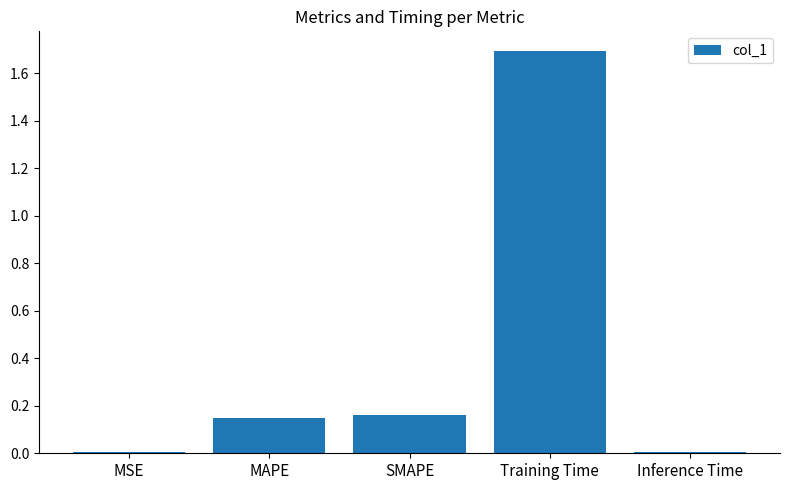

True or false: the data shows 1.7 at Training Time.

True